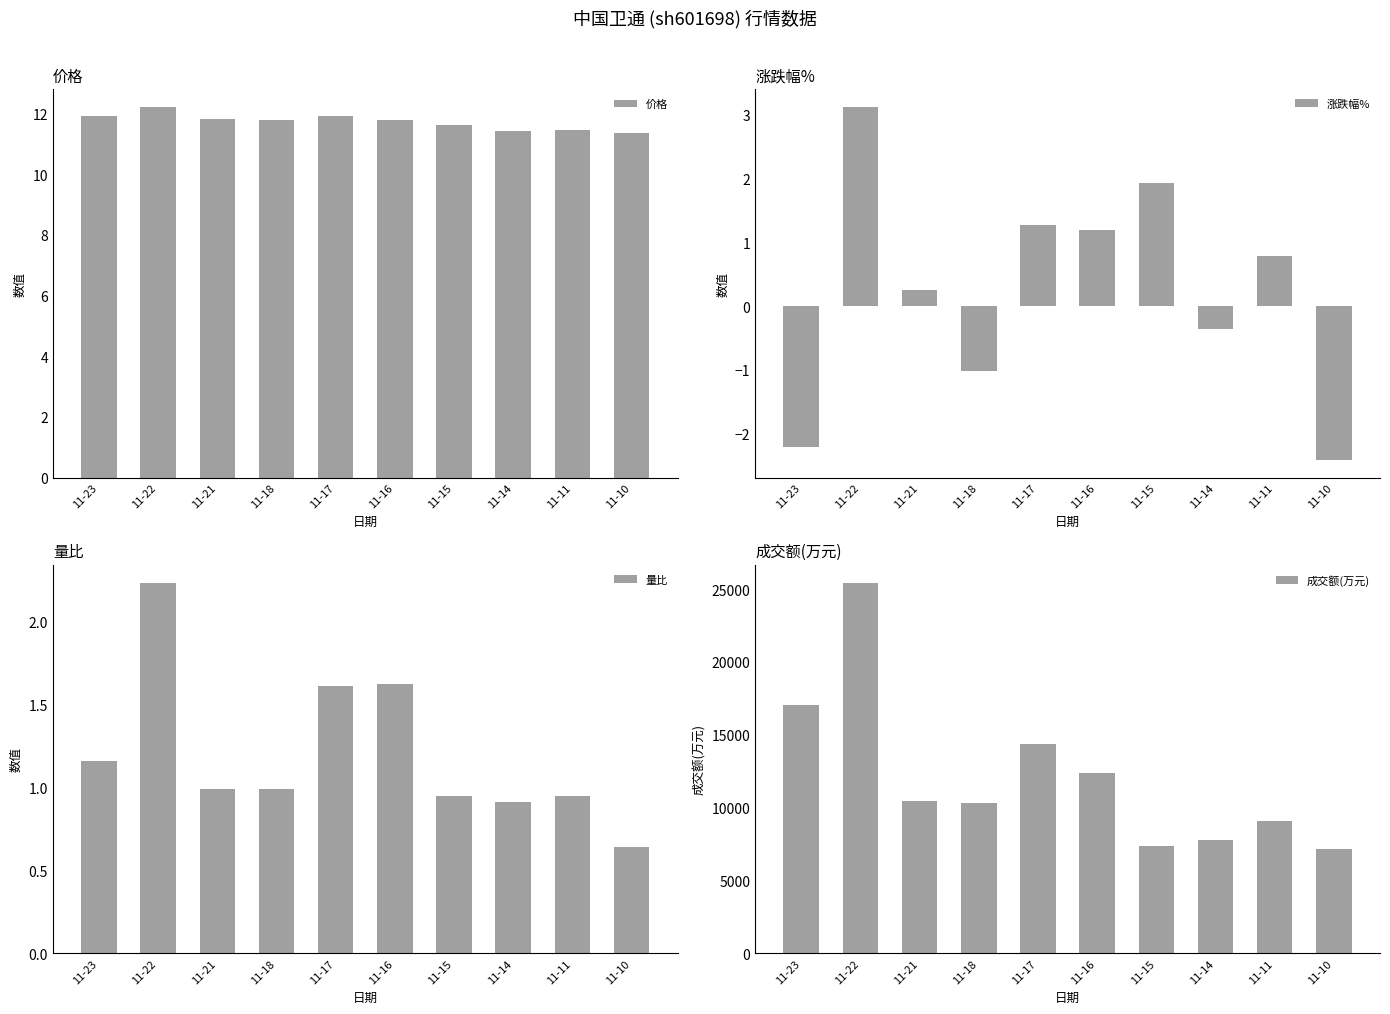

Rank the series at 11-18 from highest to lowest value.

成交额(万元), 价格, 量比, 涨跌幅%